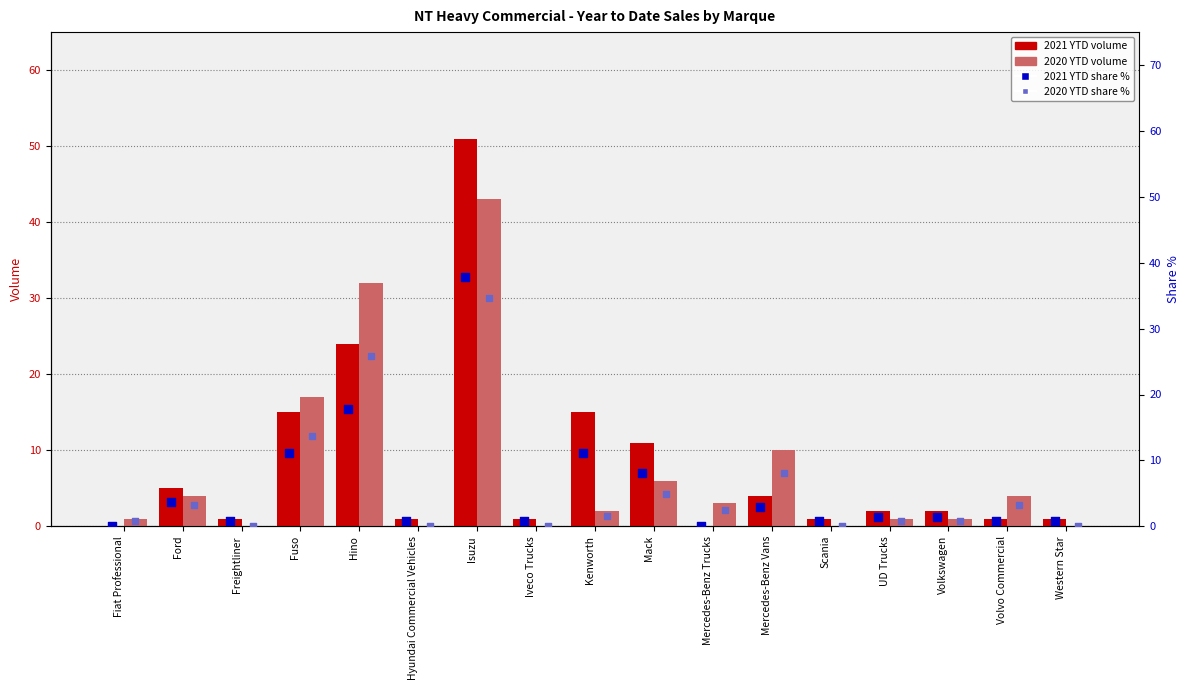

Which series has the largest total across all categories?

2021 YTD